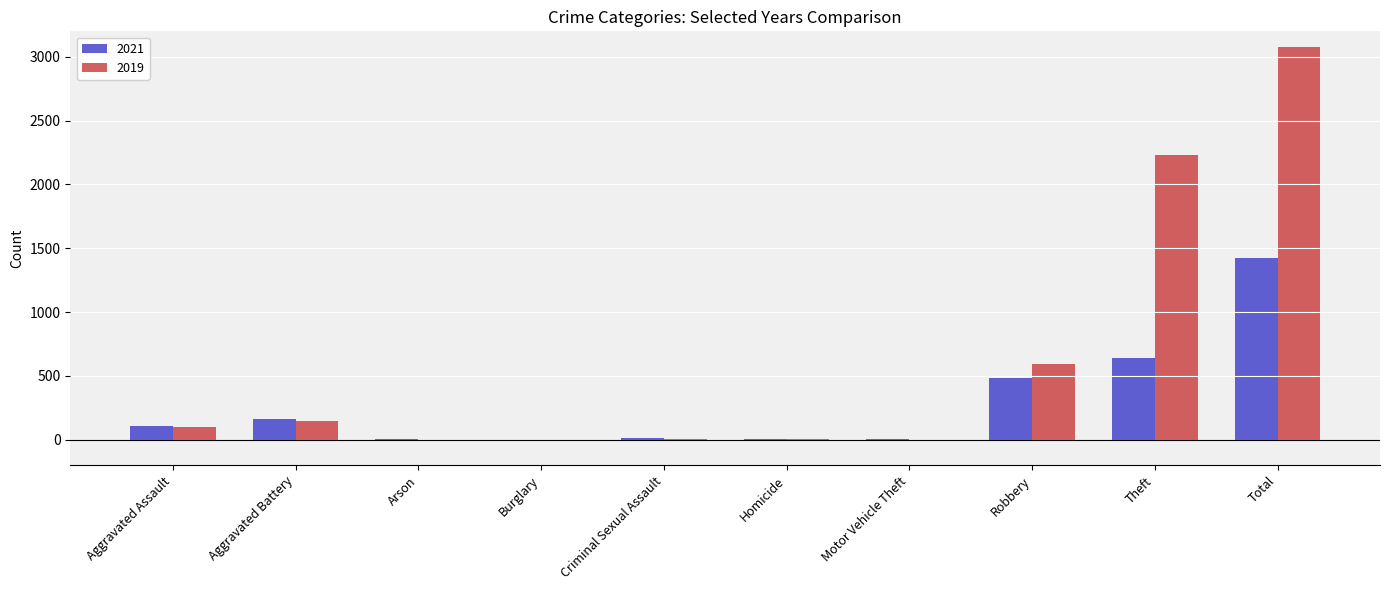

Which label corresponds to the largest value in the chart?

Total